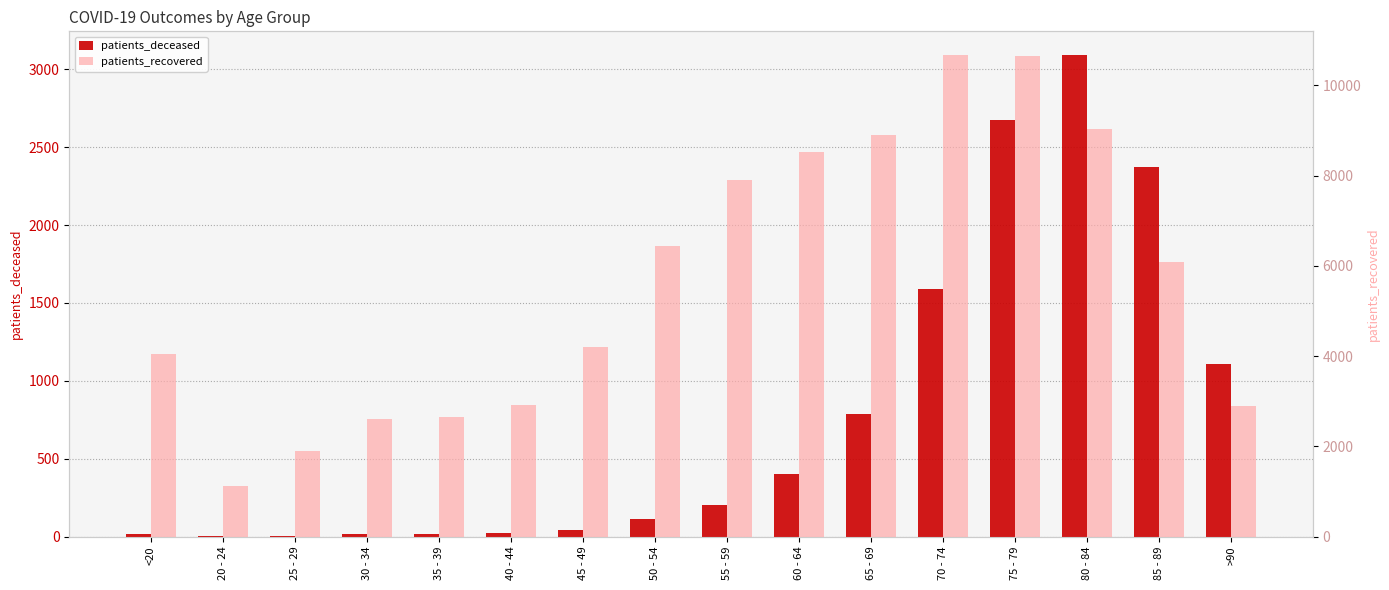

What is the lowest value of the patients_deceased series?

3